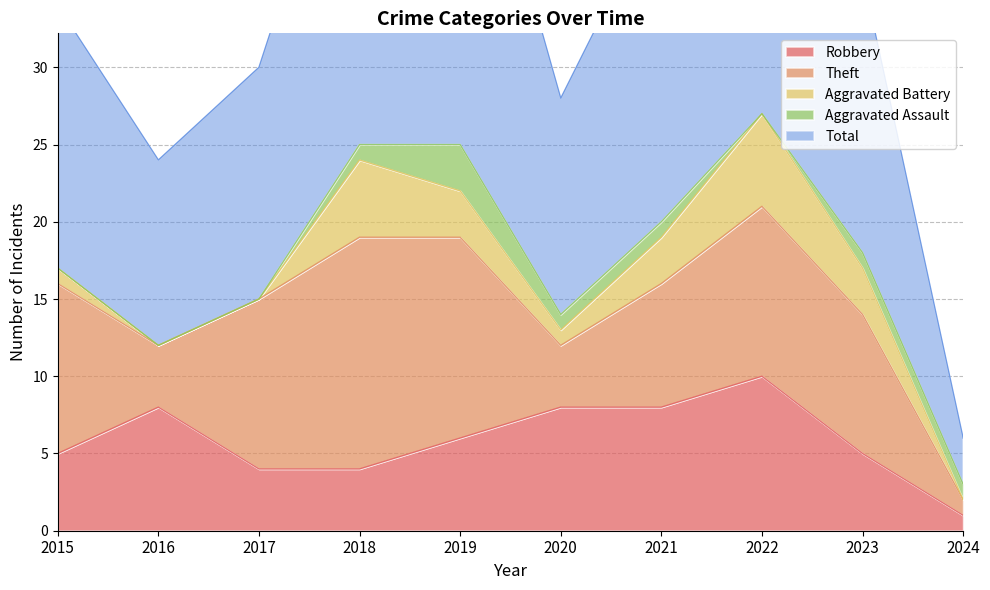

Which series has the largest range (max minus min)?

Total